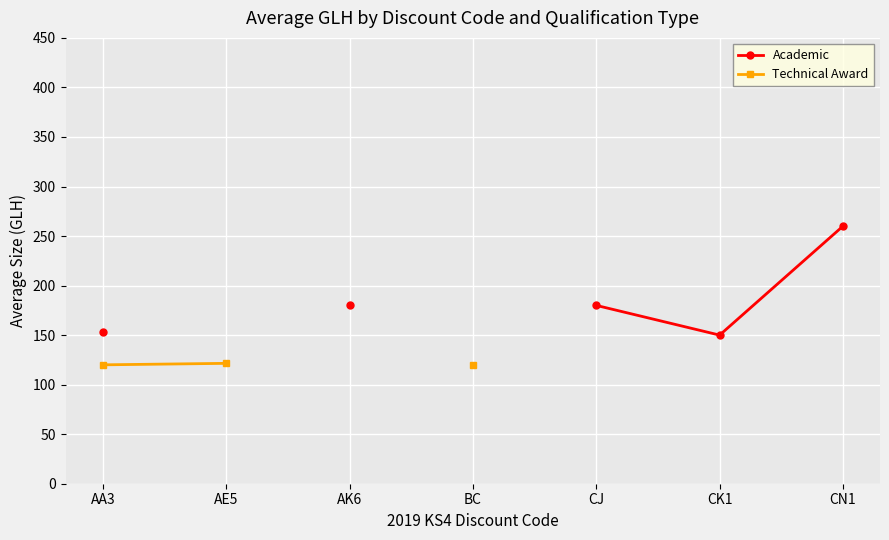

What position from the right is AE5?

6